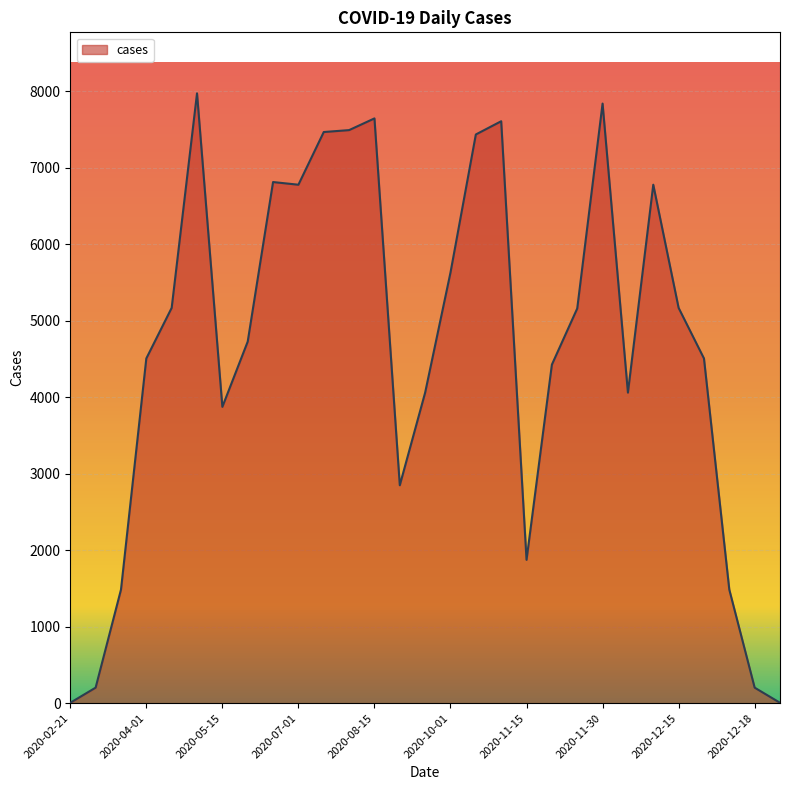

What is the greatest value displayed?

7973